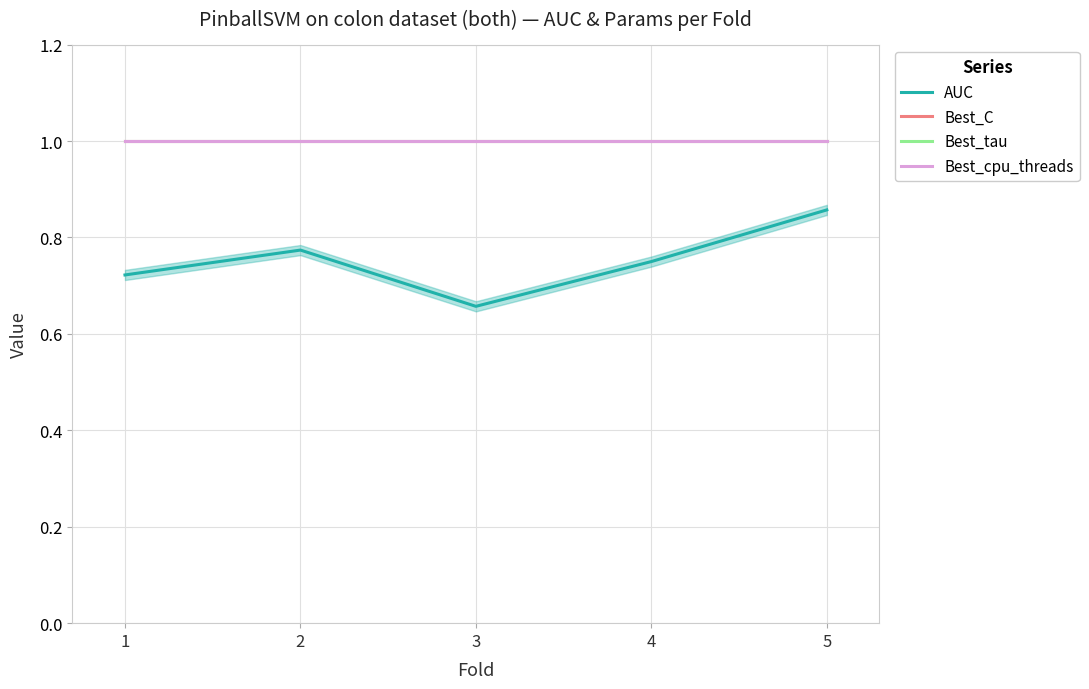

What is the approximate value of Best_C at 5?

1.0